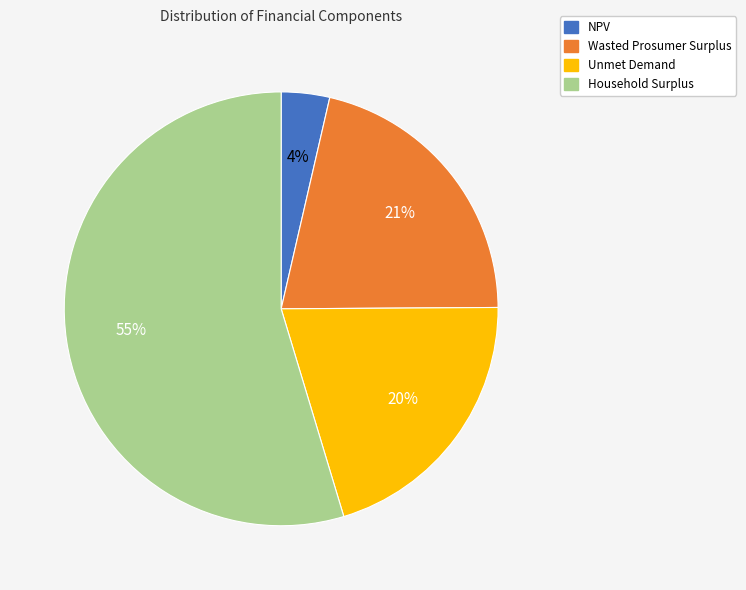

How many slices are in this pie chart?

4